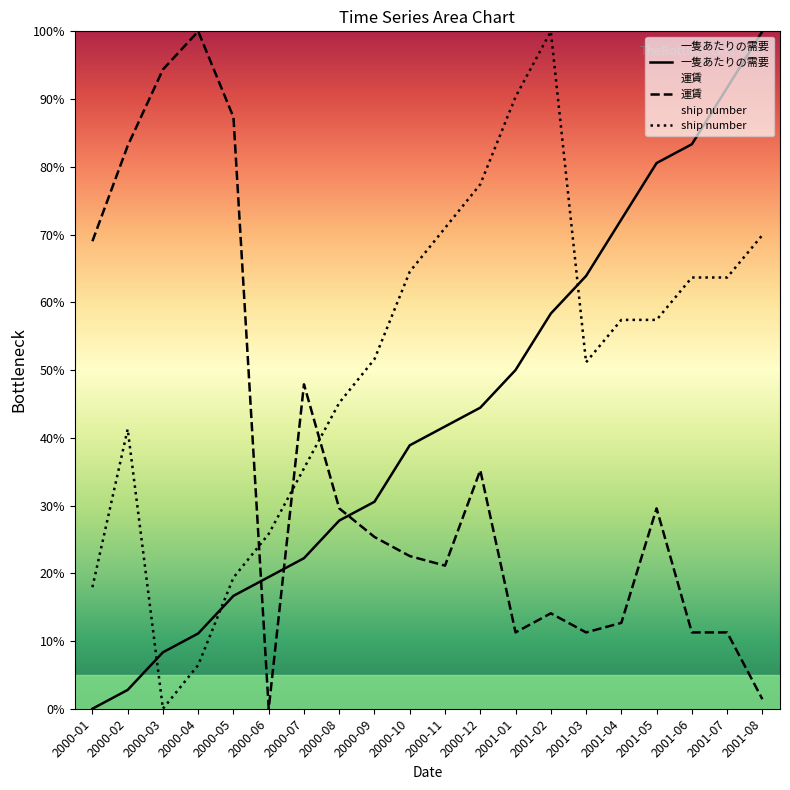

The 一隻あたりの需要 series shows 100.0 at 2001-08. True or false?

True